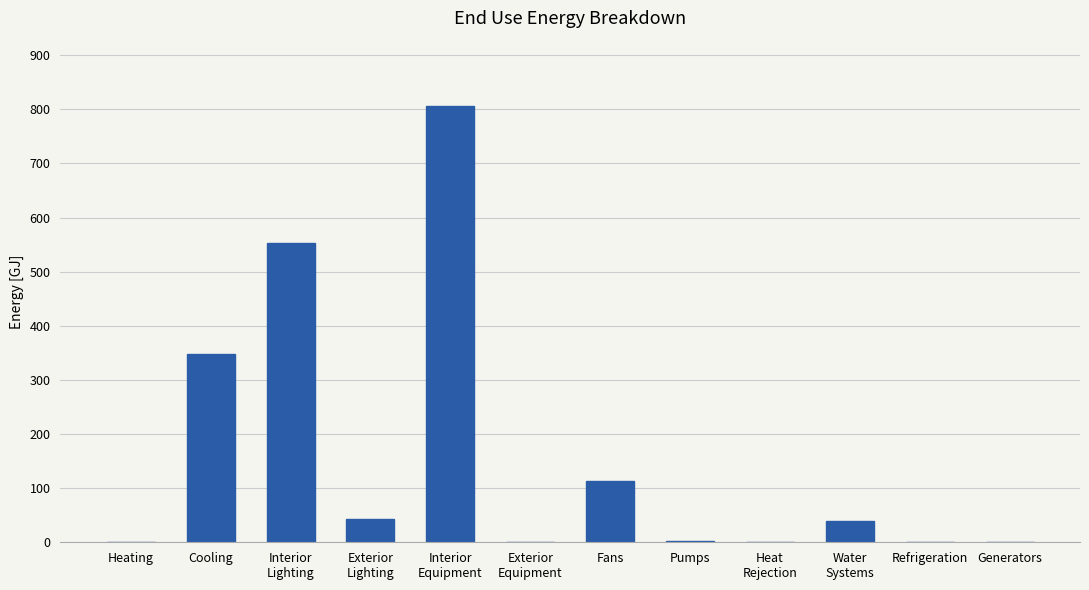

What is the sum of all values?

1902.7